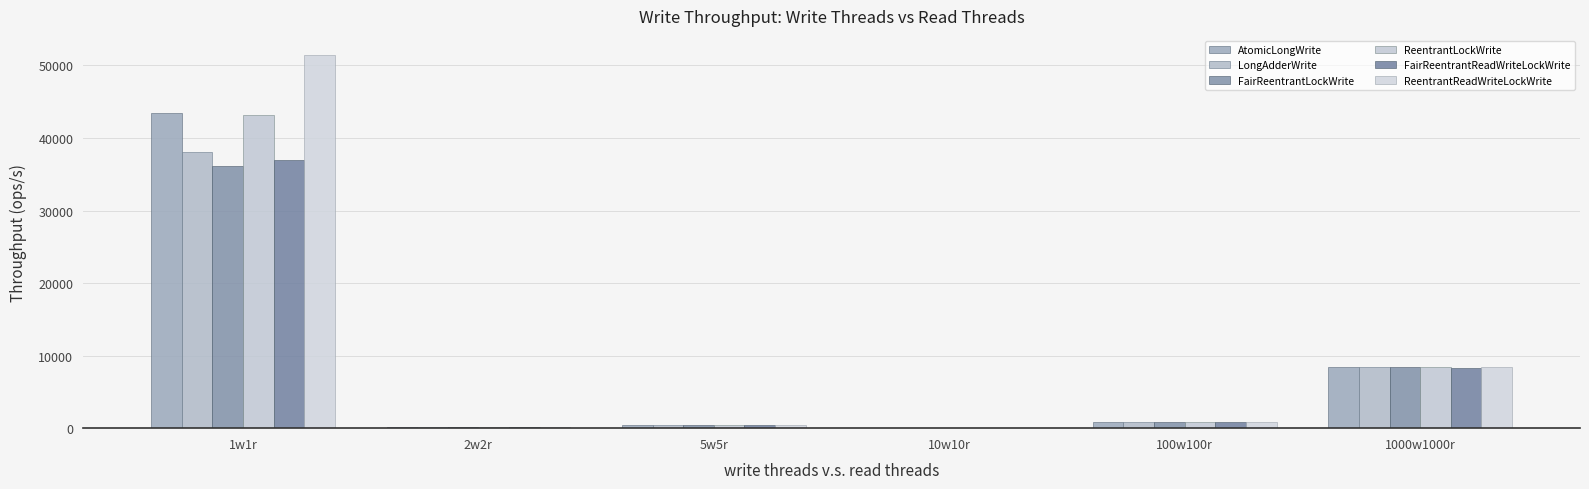

What position from the right is 10w10r?

3